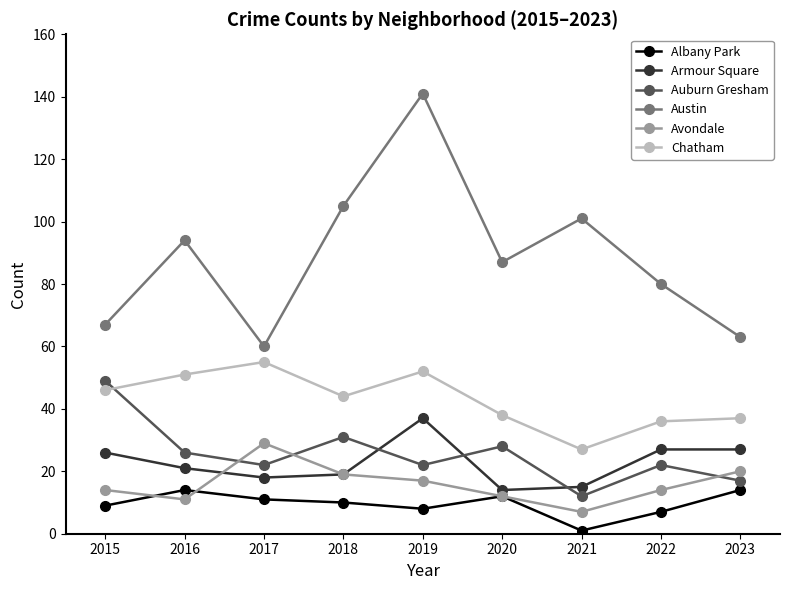

What is the greatest value displayed?

141